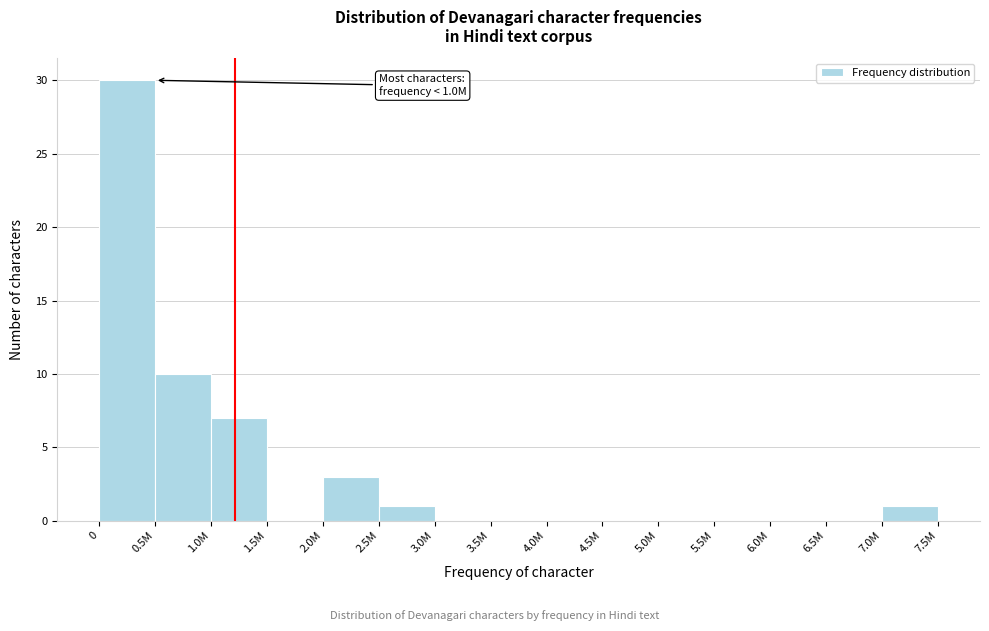

Reading left to right, list all the values displayed in this chart.

0=30	0.5M=10	1.0M=7	1.5M=0	2.0M=3	2.5M=1	3.0M=0	3.5M=0	4.0M=0	4.5M=0	5.0M=0	5.5M=0	6.0M=0	6.5M=0	7.0M=1